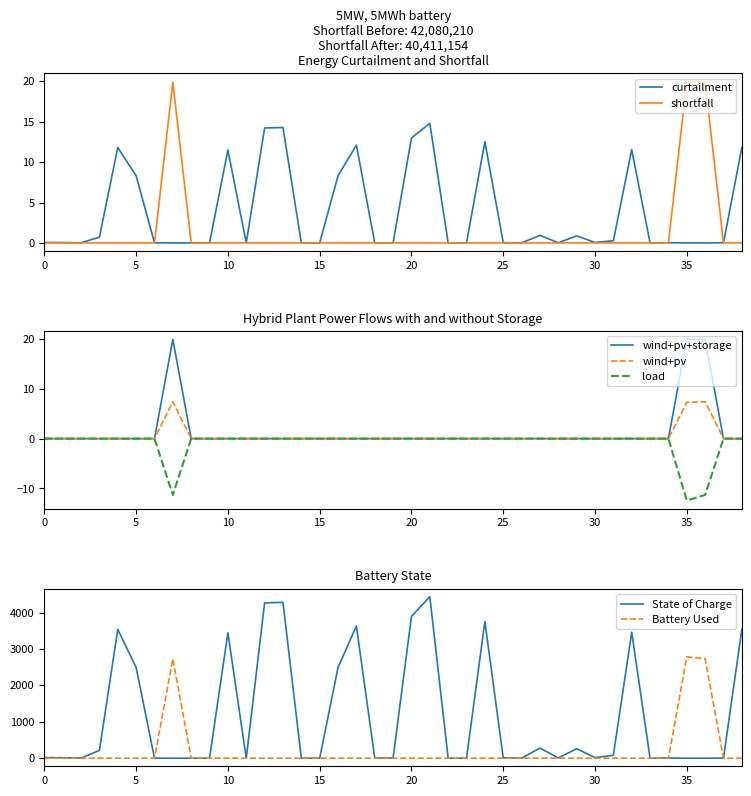

True or false: shortfall has a value of 8.5 at 0.

False